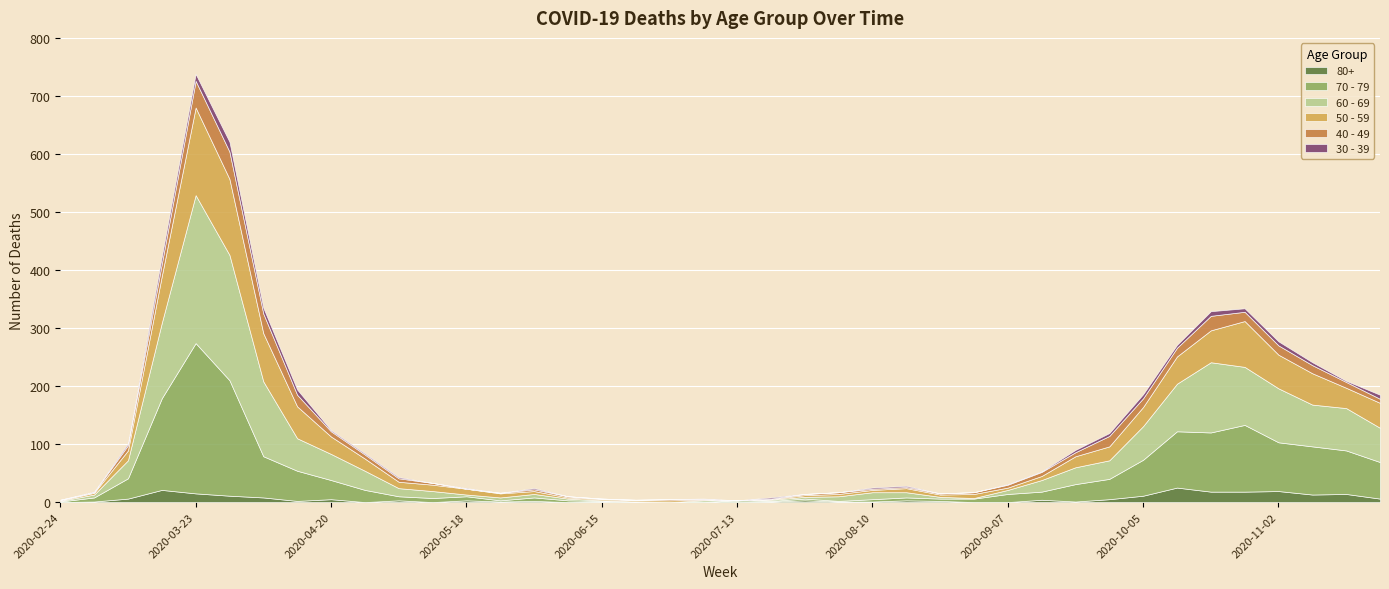

In 70 - 79, how many points are lower than both neighbors (excluding endpoints)?

4